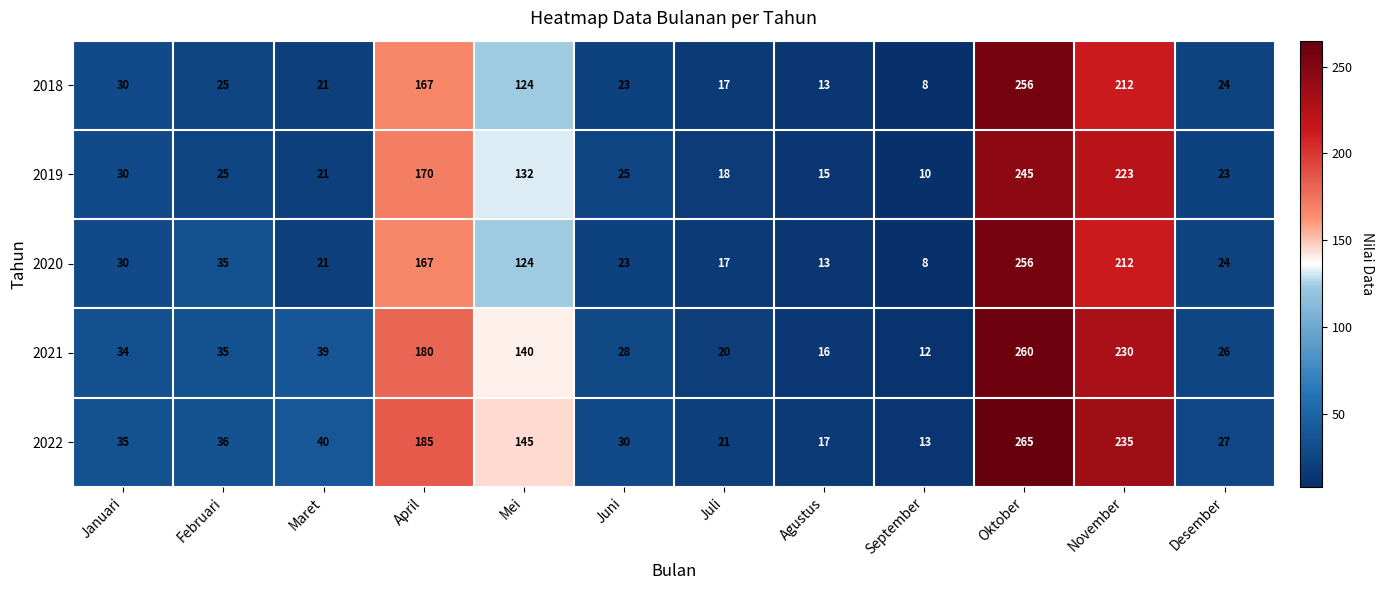

What is the smallest value displayed?

8